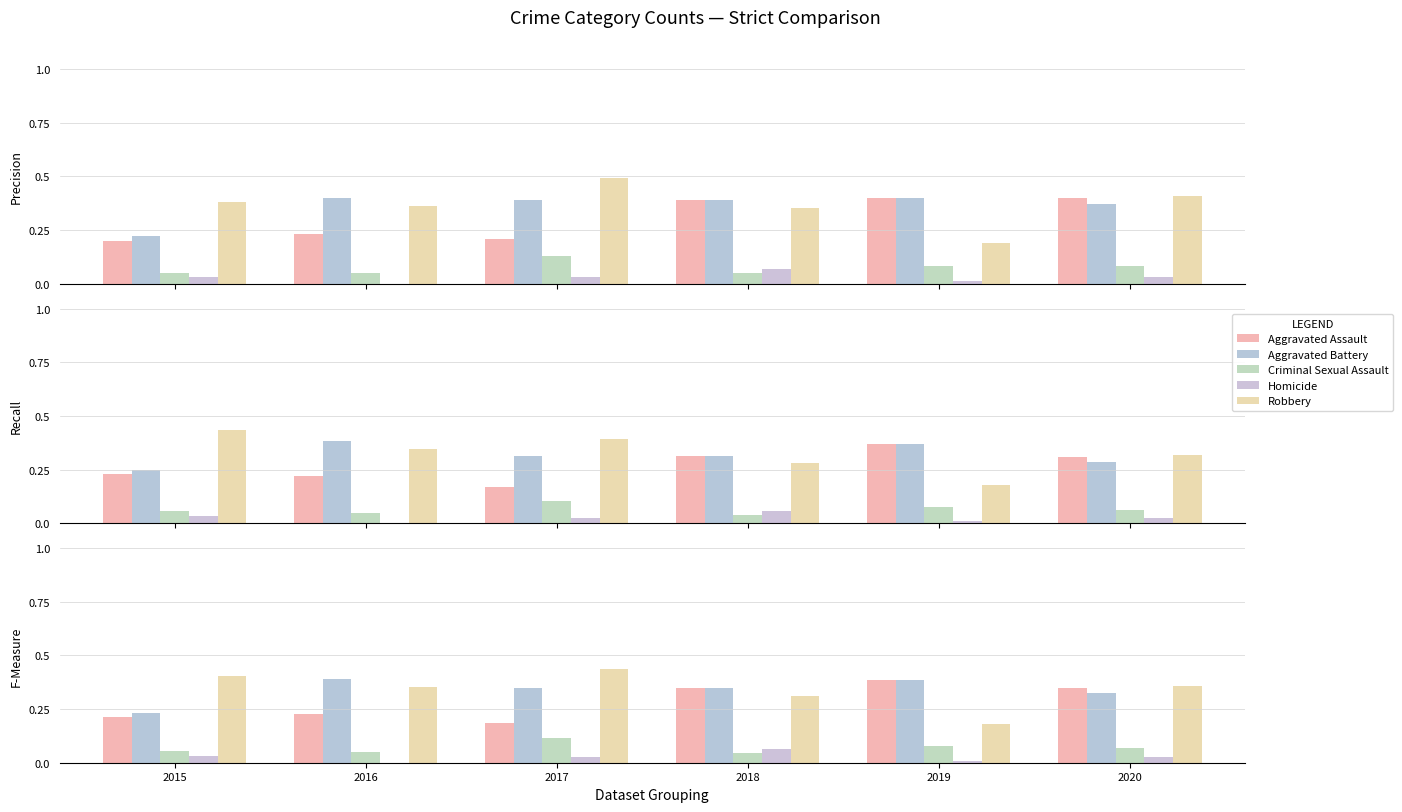

Rank the categories by Aggravated Assault value from lowest to highest.

2017, 2015, 2016, 2018, 2020, 2019